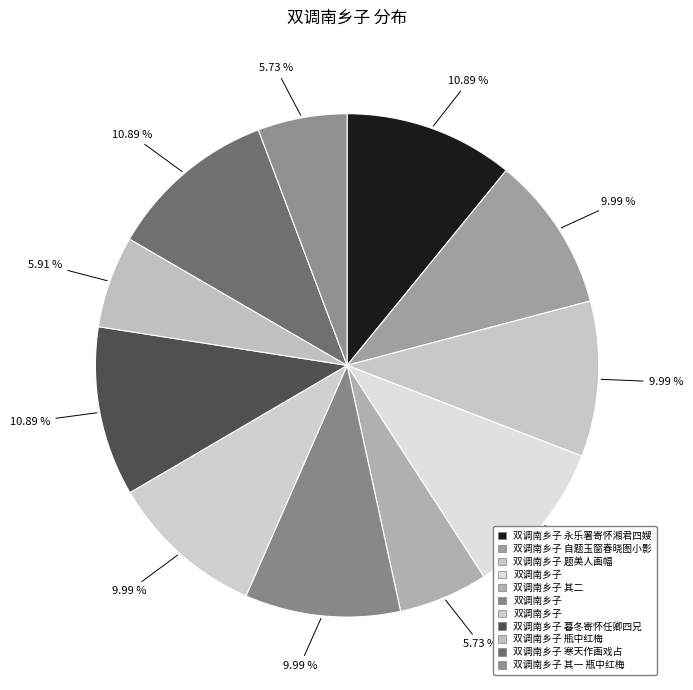

How many segments does this pie chart have?

11